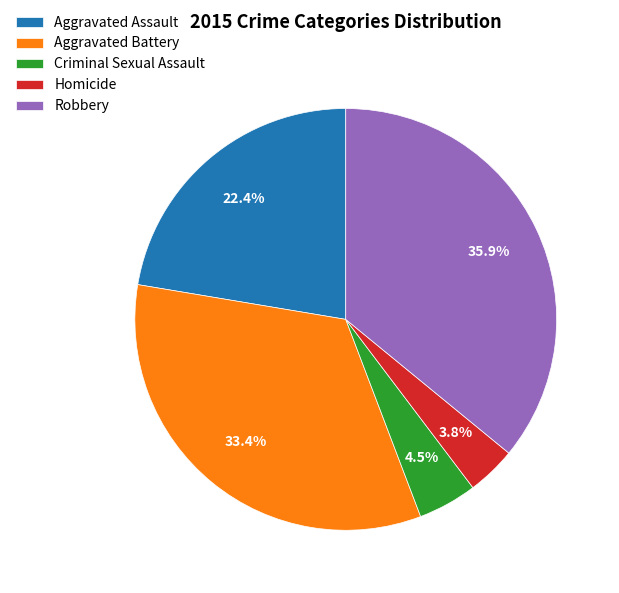

To the nearest percent, what is the average slice percentage?

20%